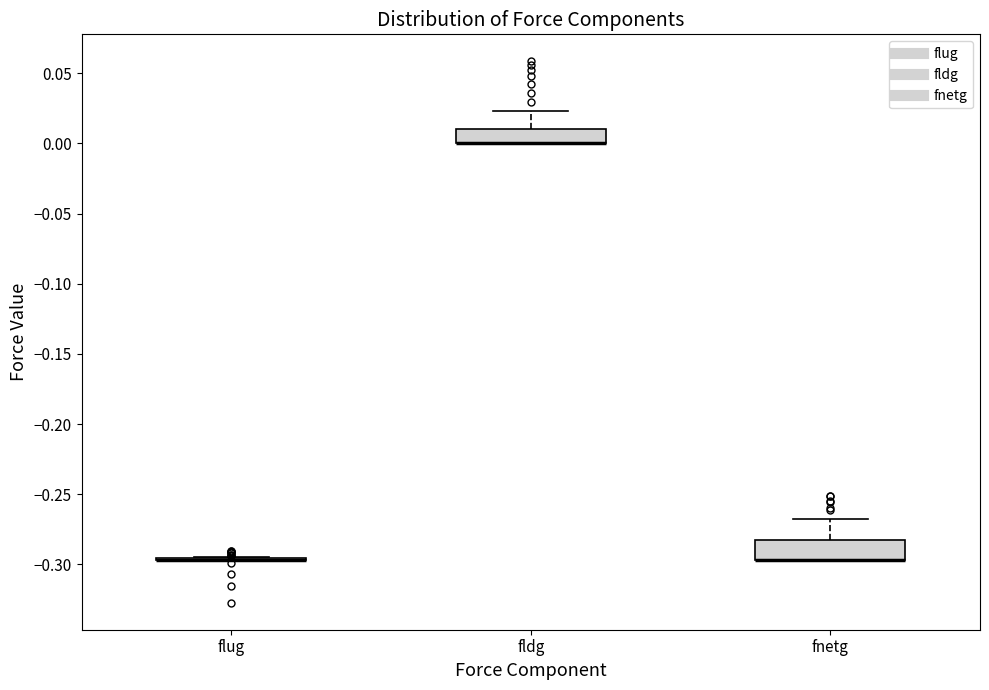

Reading left to right, transcribe this box plot: for each box, give where its median line is, the range the box spans, and where its two whiskers end, as read against the y-axis. The values are not printed on the chart, so give them approximately, as read against the axis.

flug: box collapsed to a line at -0.295, whiskers -0.295 to -0.295
fldg: median 0.000 (drawn on the box's lower edge), box 0.000 to 0.010, whiskers 0.000 to 0.025
fnetg: median -0.295 (drawn on the box's lower edge), box -0.295 to -0.285, whiskers -0.295 to -0.265